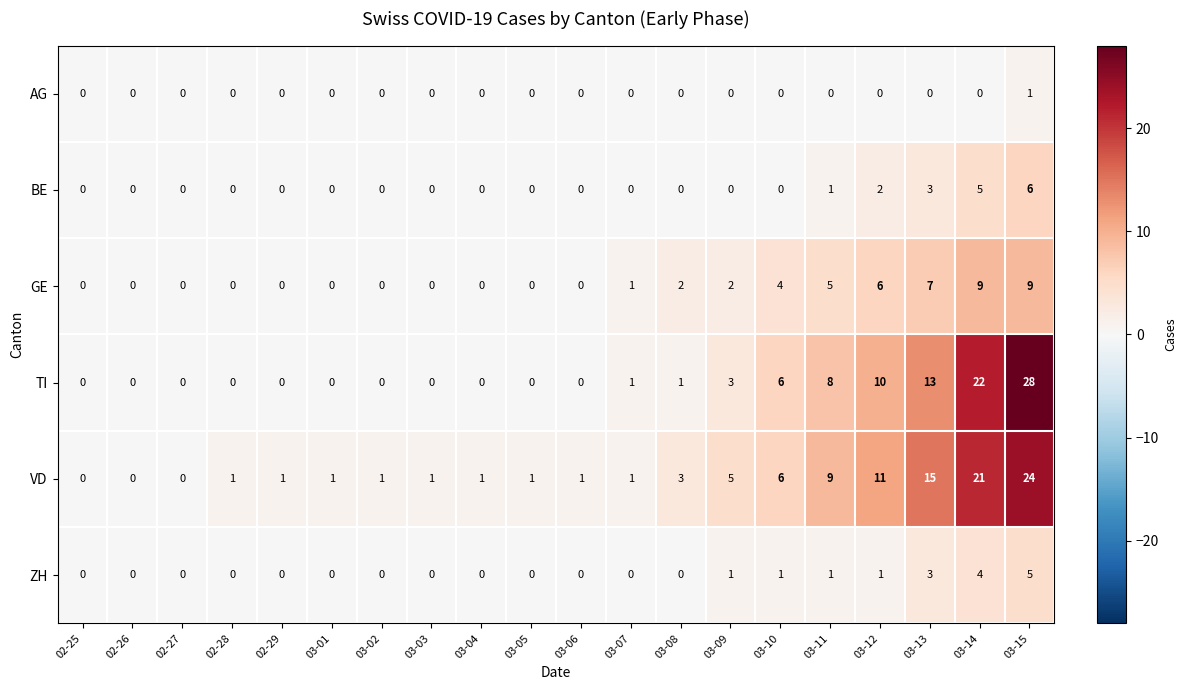

What is the spread (max minus min) of values at 03-12?

11